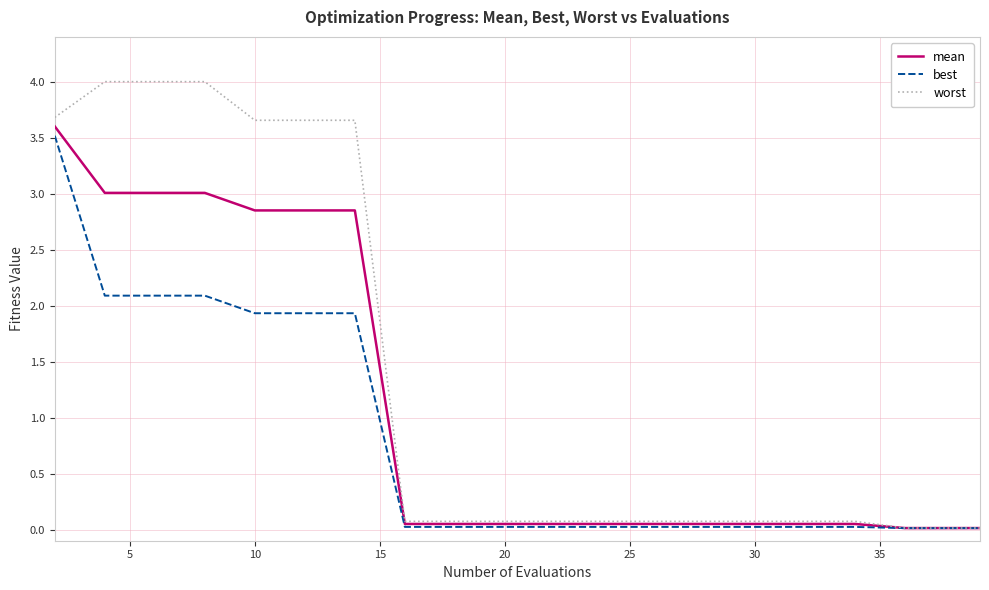

Which series has the largest total across all categories?

worst